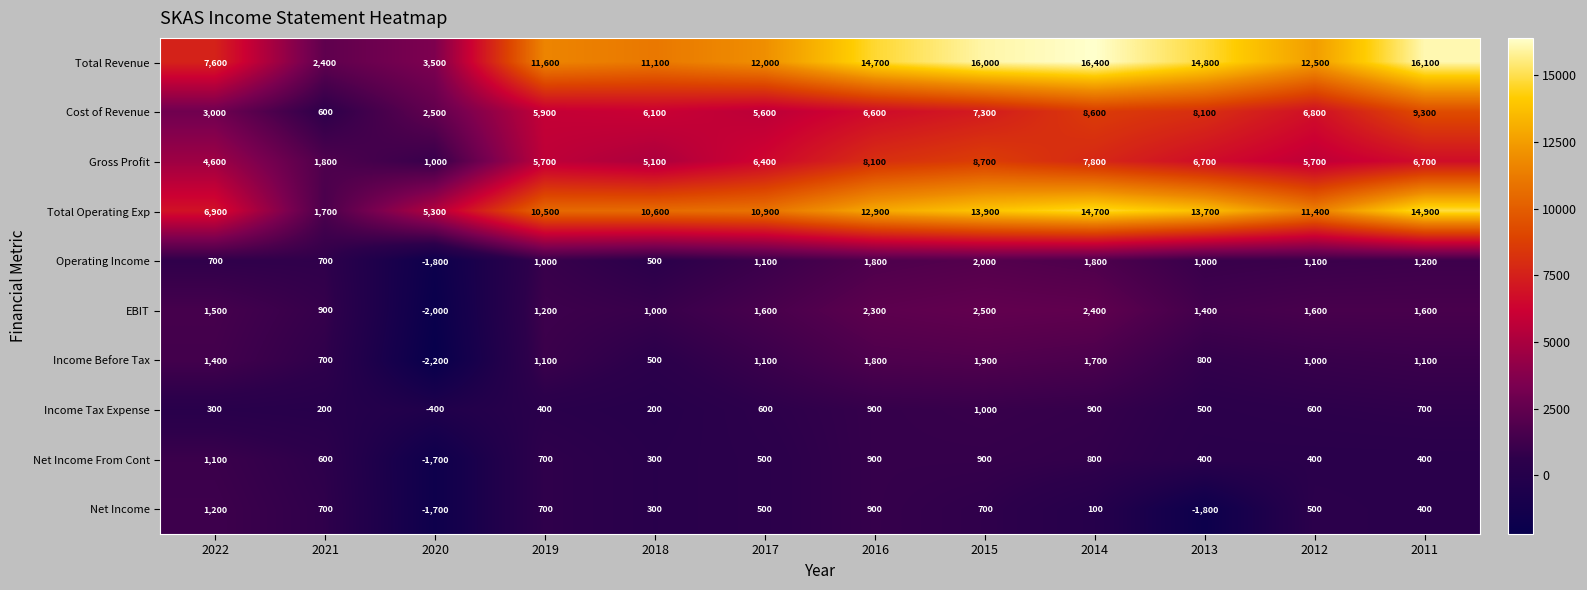

The value of Operating Income at 2021 is 261. True or false?

False